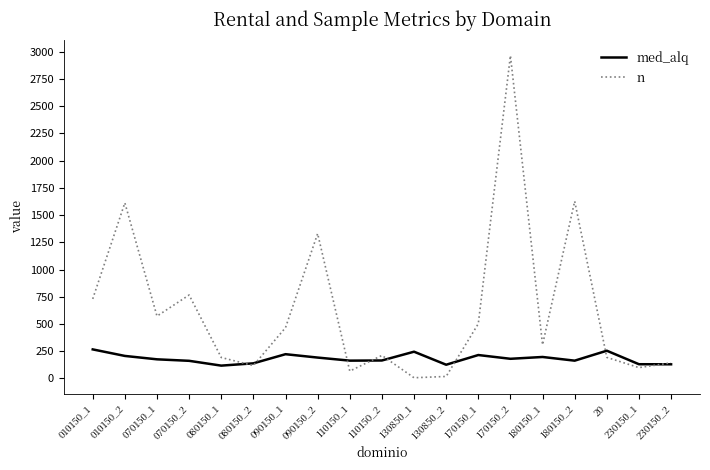

What is the greatest value displayed?

2964.0